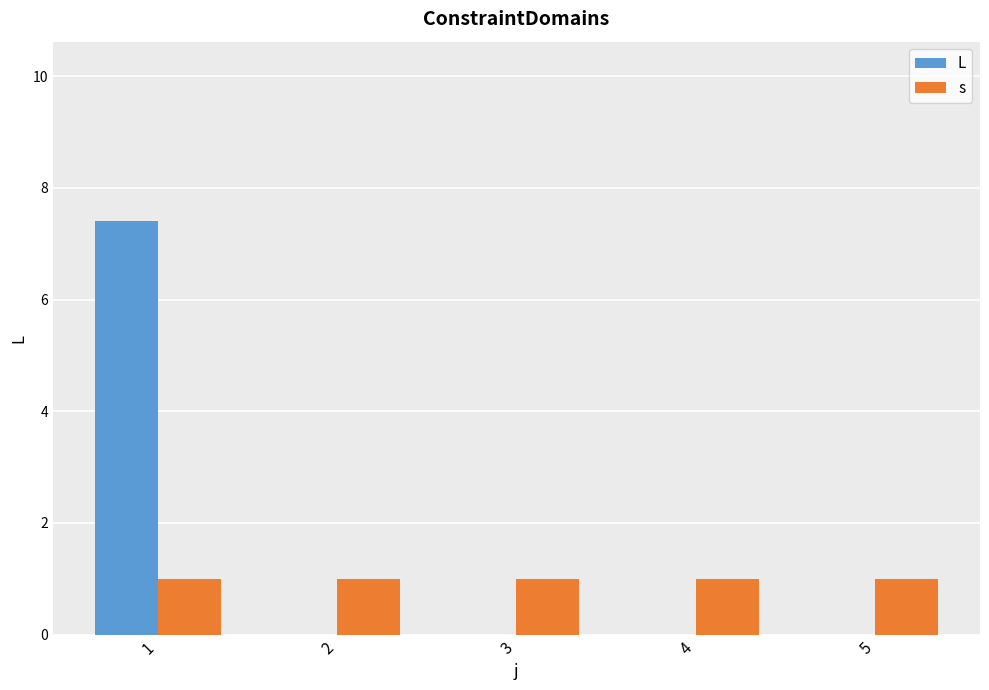

Which series has the largest range (max minus min)?

L